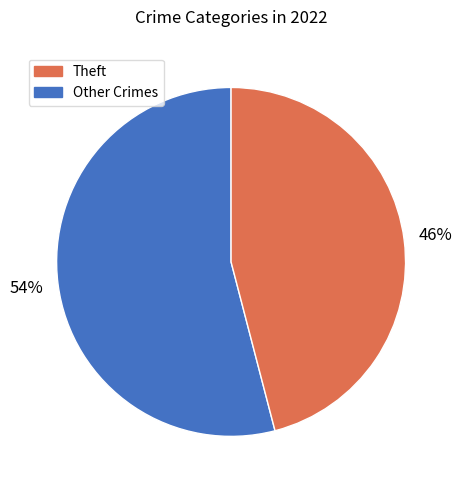

To the nearest percent, what is the average slice percentage?

50%